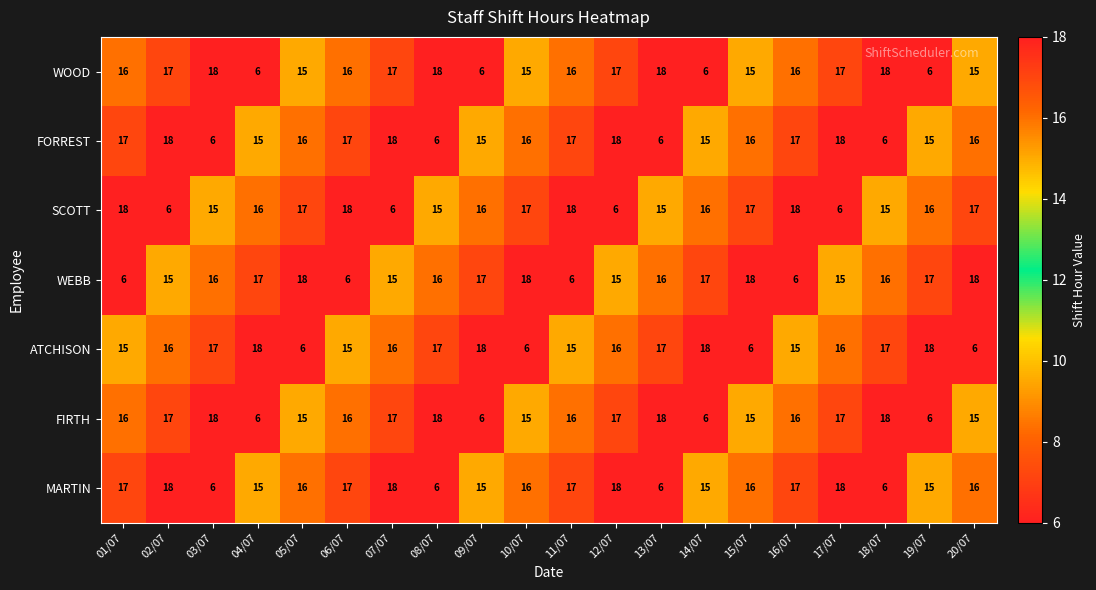

What is the spread (max minus min) of values at 01/07?

12